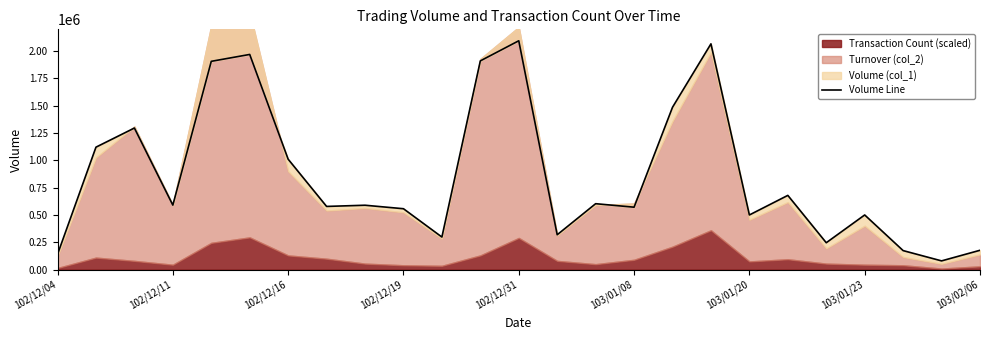

What is the average value?

858040